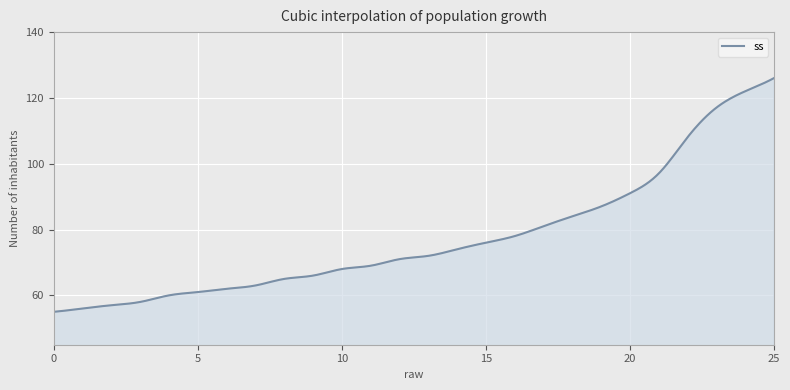

What is the maximum value shown in the chart?

126.0